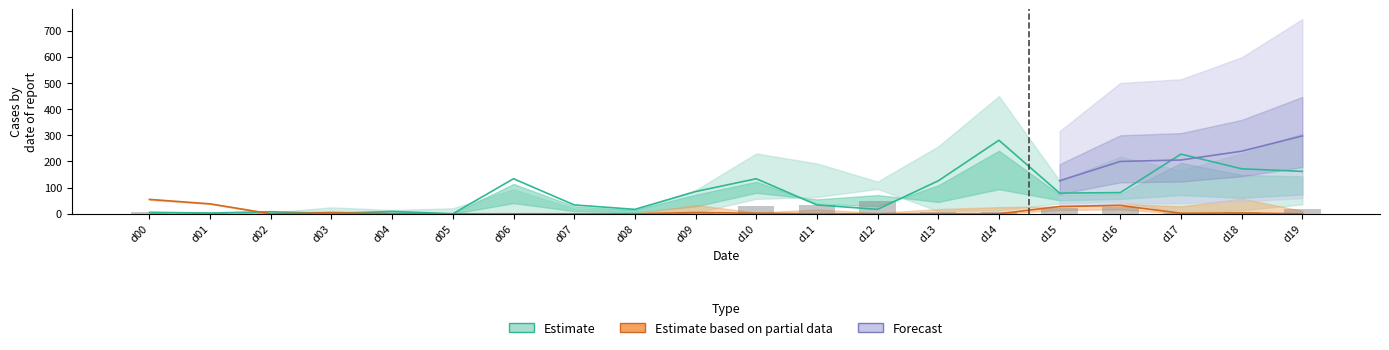

Count the number of categories in the chart.

20